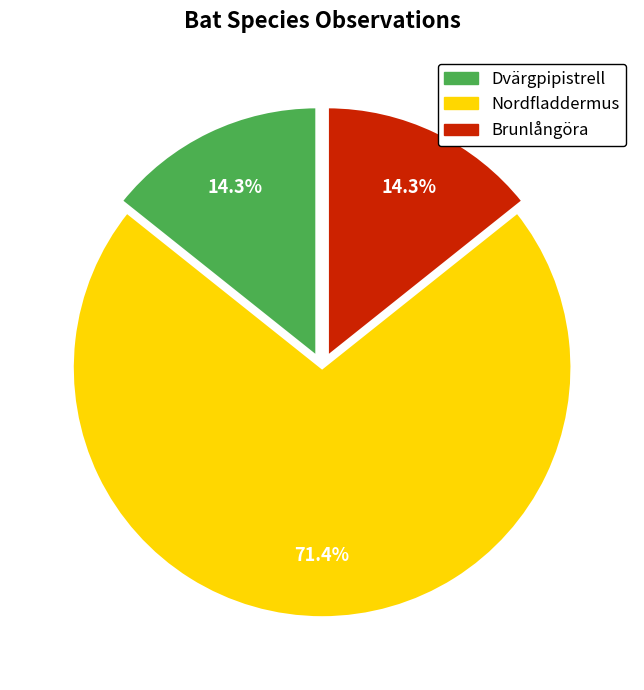

To the nearest percent, what percentage of the pie is Nordfladdermus?

71%